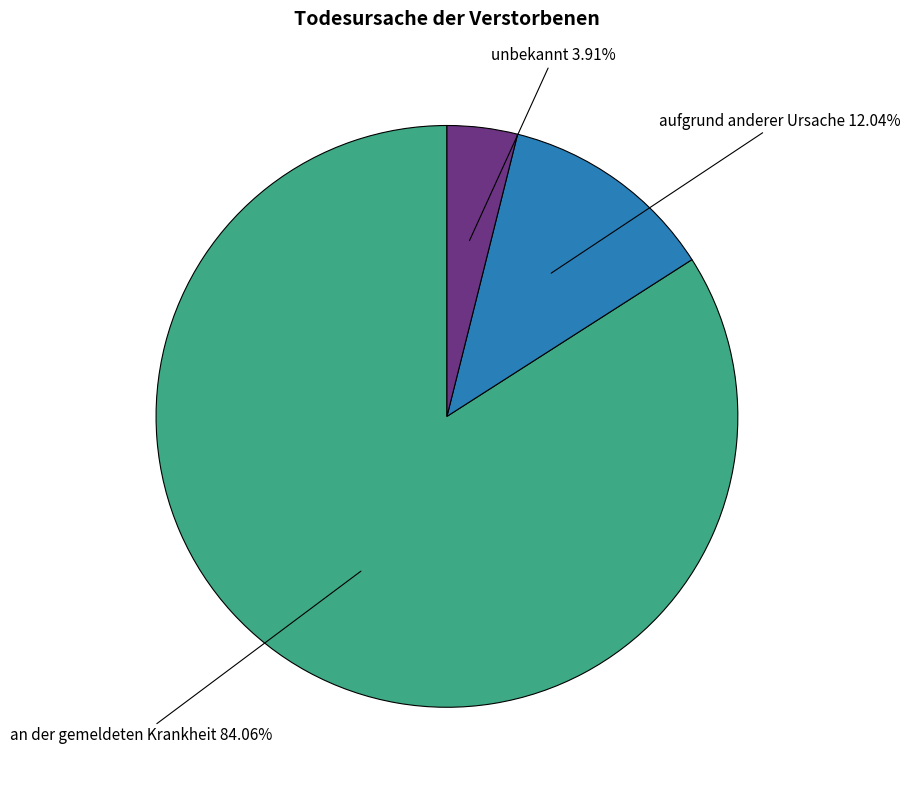

Do unbekannt and an der gemeldeten Krankheit together represent more than half of the pie?

Yes